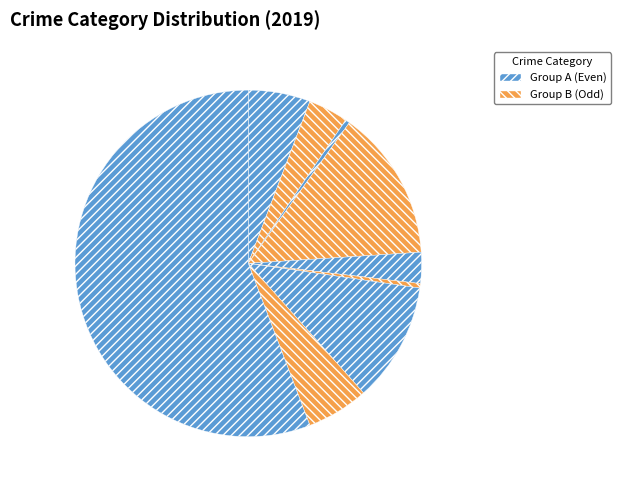

How many segments does this pie chart have?

9